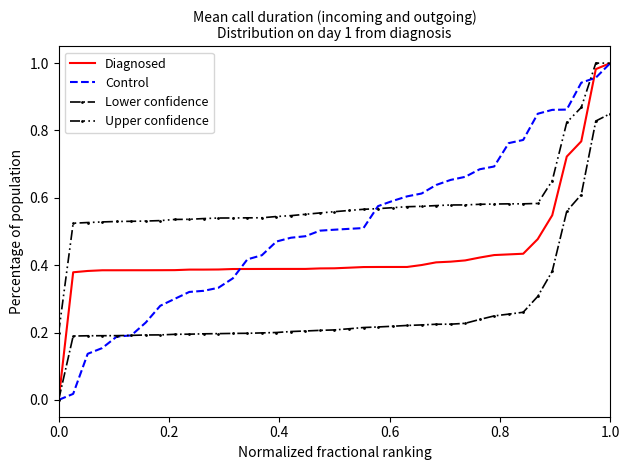

Which series has the largest total across all categories?

Upper confidence